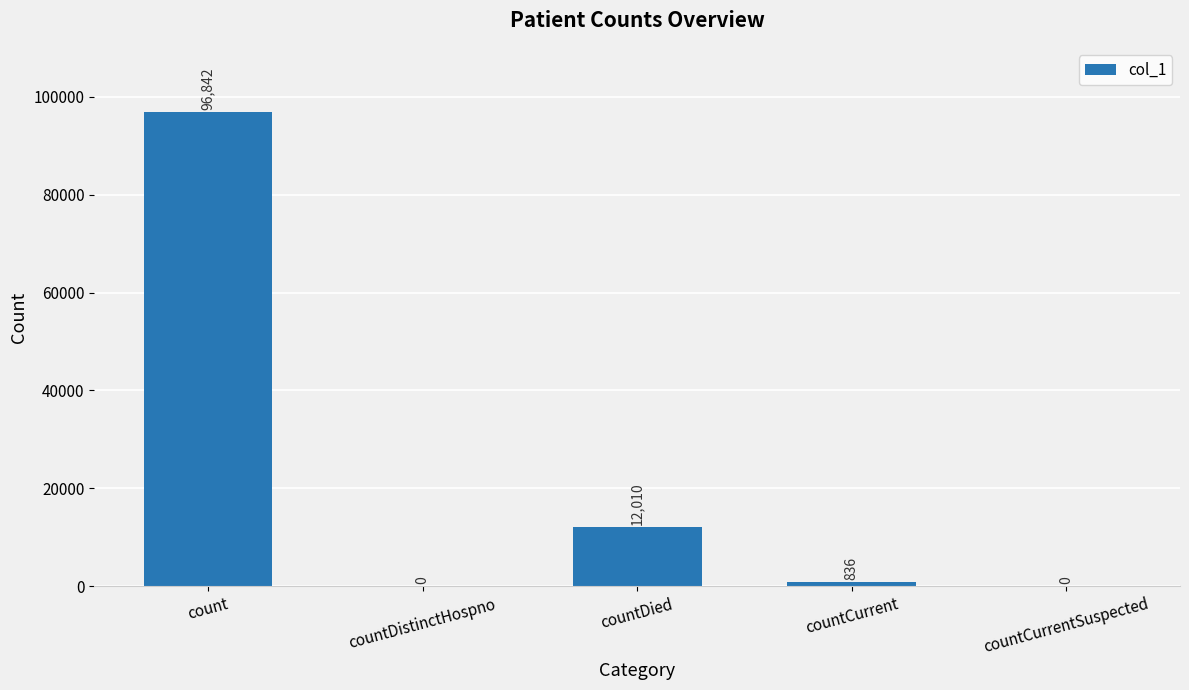

The value at count is 96842. True or false?

True